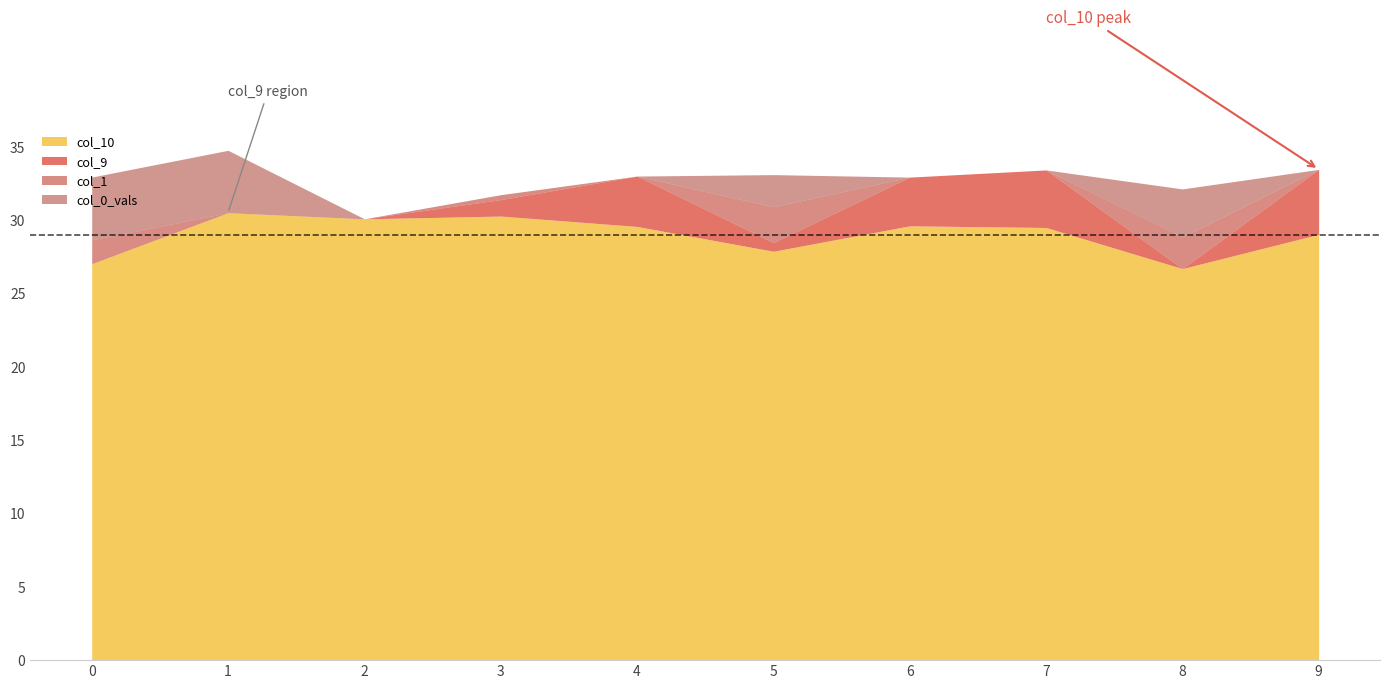

What is the total value across all series at 1?

34.8